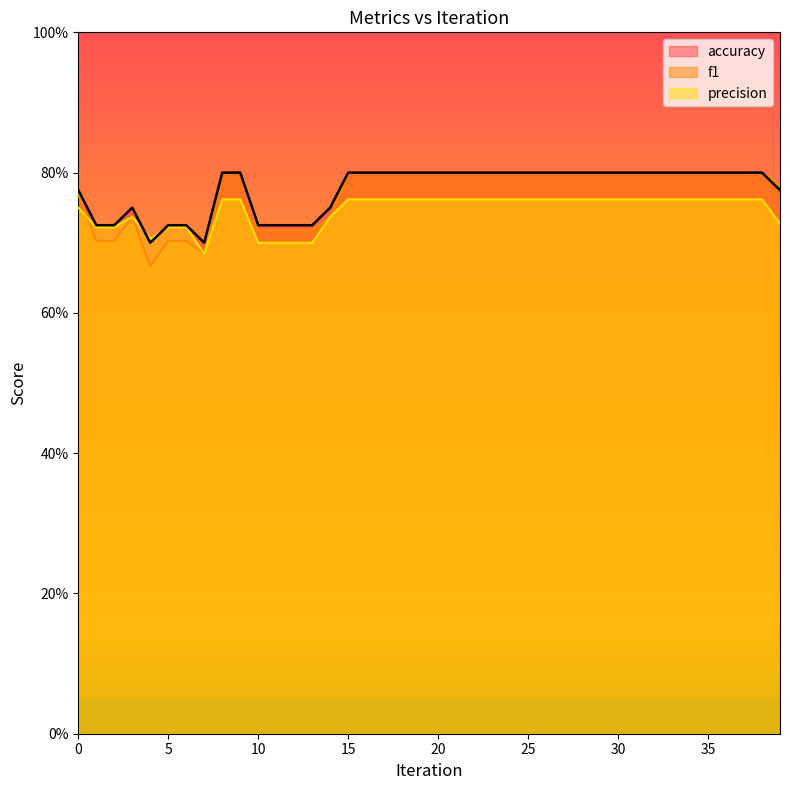

Where is the first local maximum for f1?

3